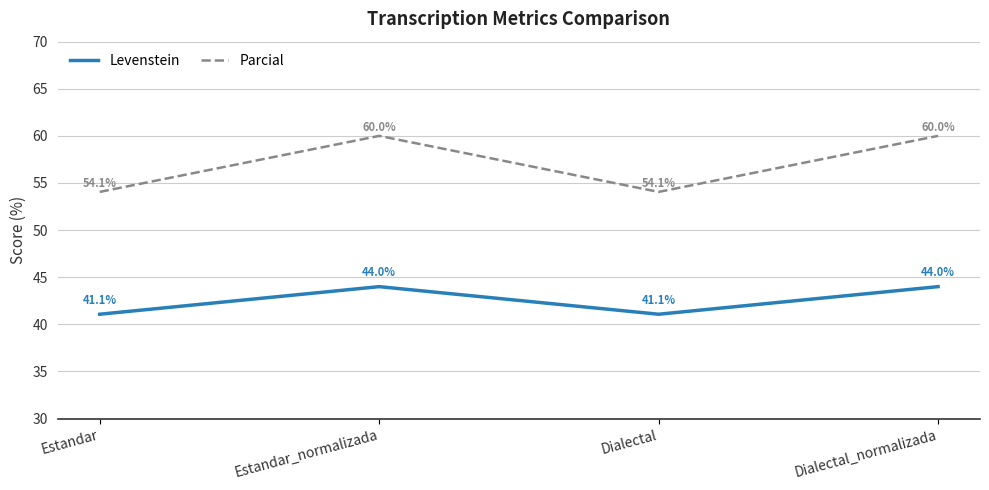

Reading left to right, extract all data points from this chart.

Levenstein: 41.1	44.0	41.1	44.0
Parcial: 54.1	60.0	54.1	60.0